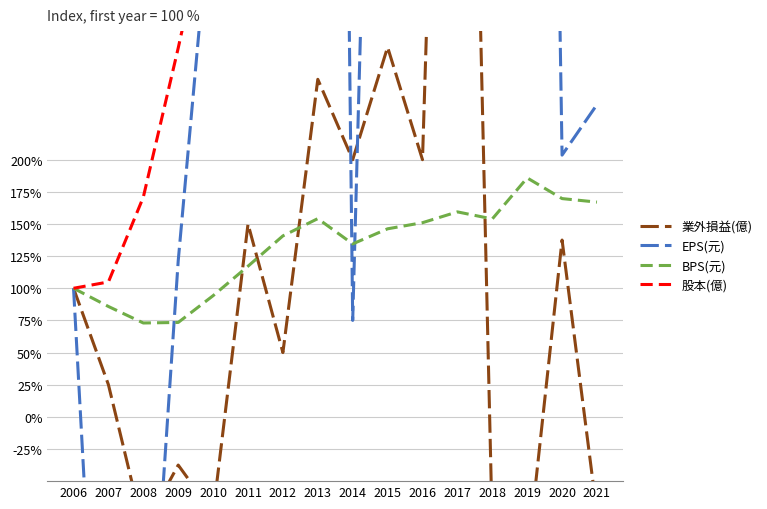

How many times do 股本(億) and 業外損益(億) cross each other?

2